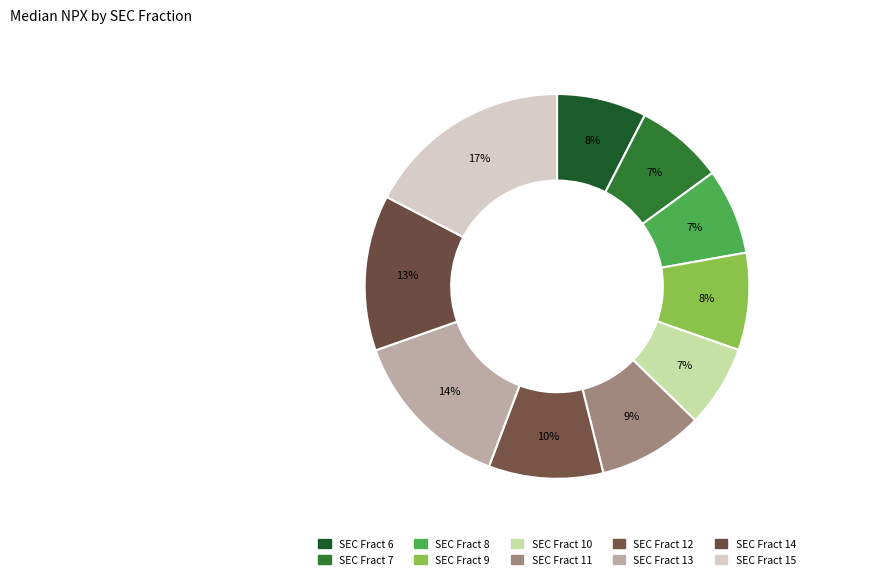

What percentage is the SEC Fract 7 slice, to the nearest percent?

7%